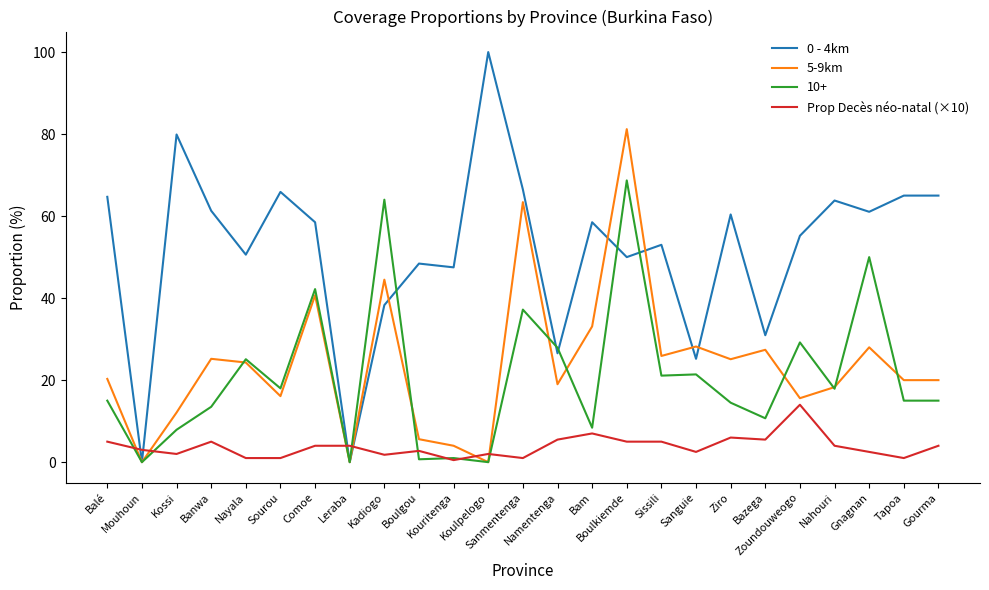

List the series in order of their peak value, highest first.

0 - 4km, 5-9km, 10+, Prop Decès néo-natal (×10)